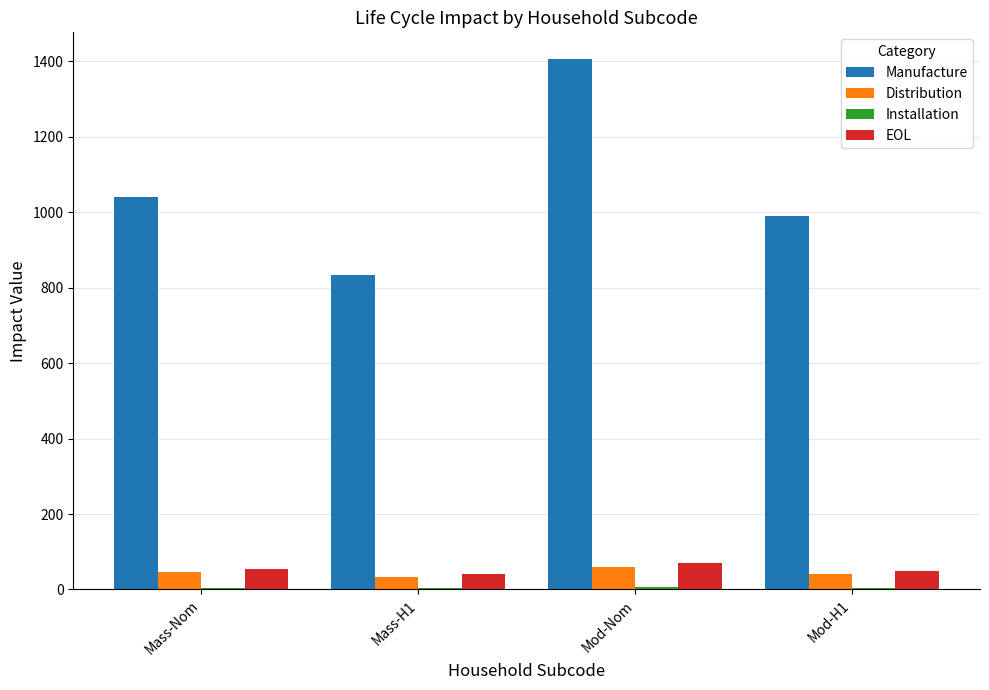

Where is Manufacture nearest to the value 1120?

Mass-Nom